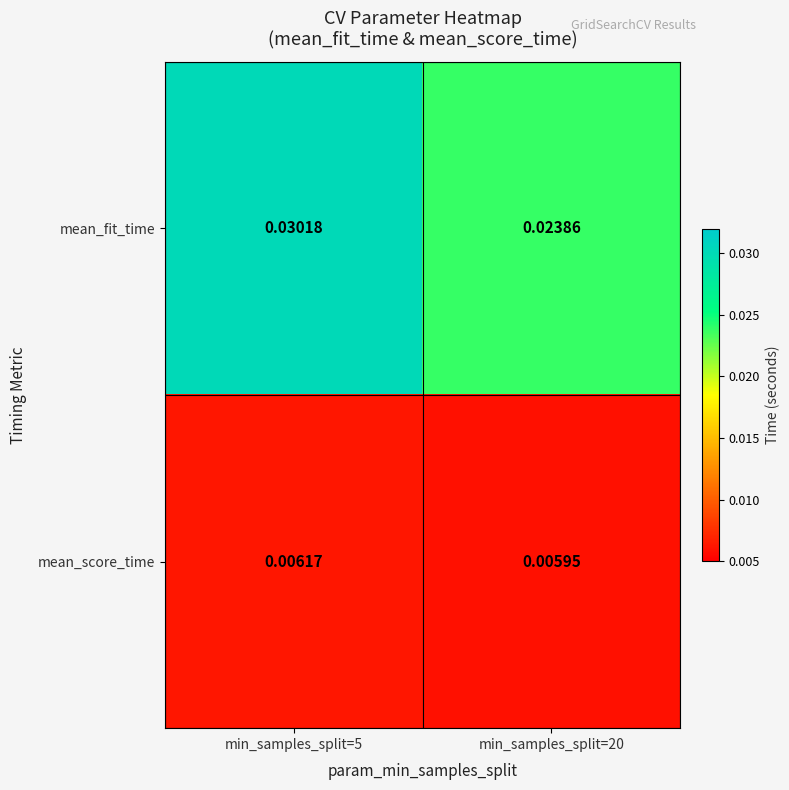

At how many categories does at least one series exceed 0?

2